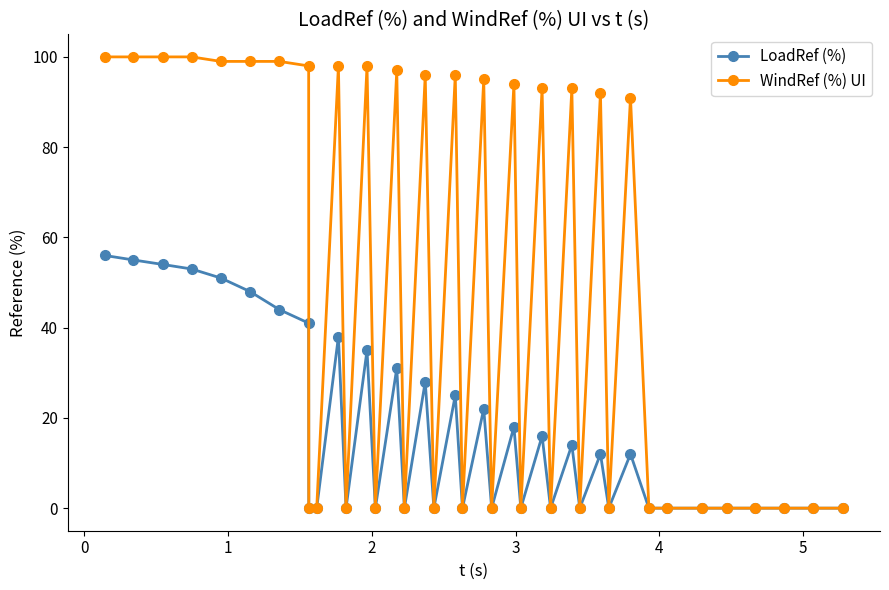

Which series has the largest total across all categories?

WindRef (%) UI